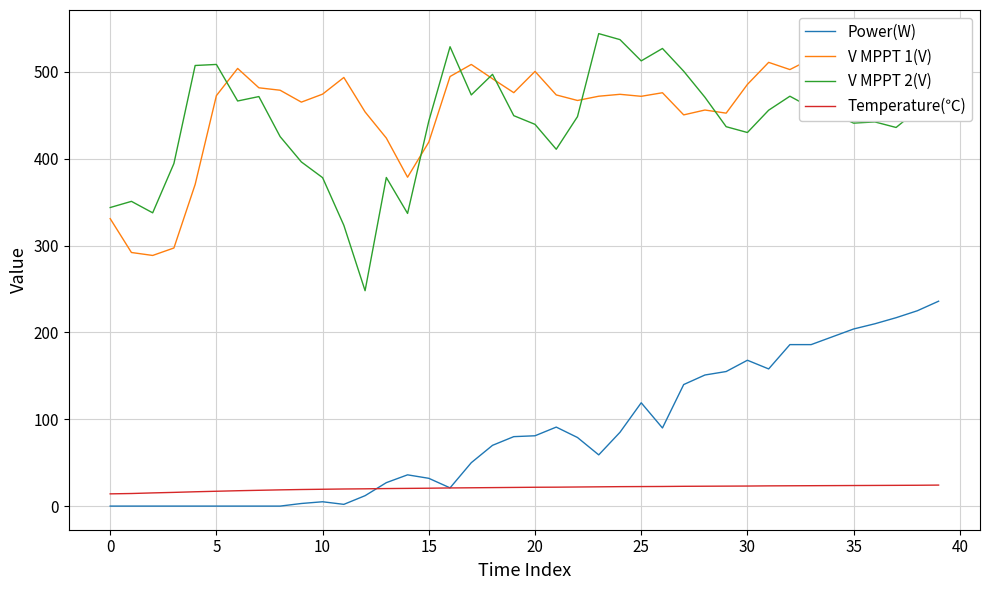

Which series has the widest spread of values?

V MPPT 2(V)